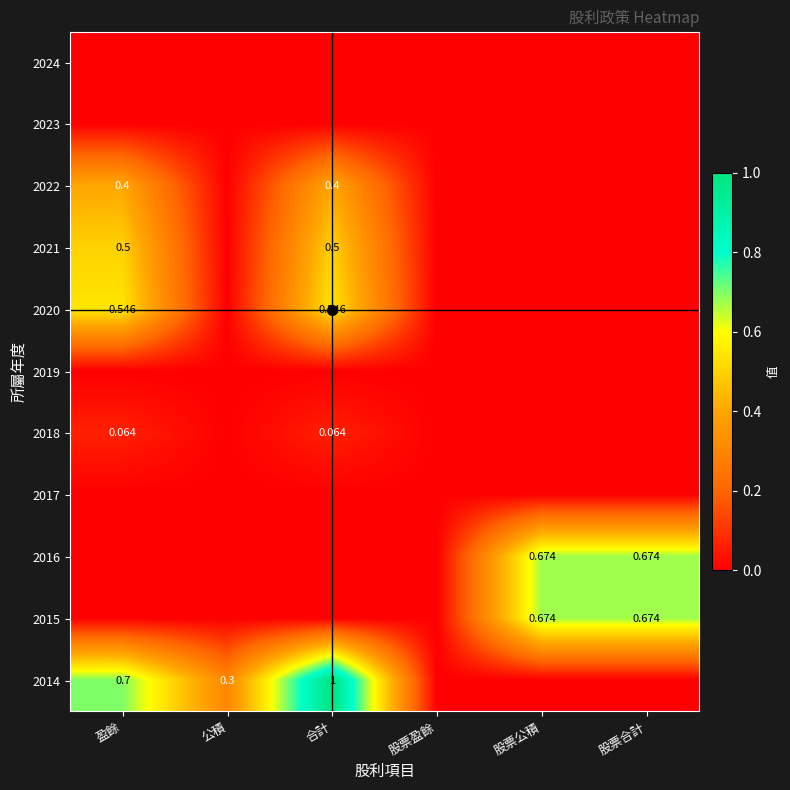

Which label corresponds to the smallest value in the chart?

盈餘